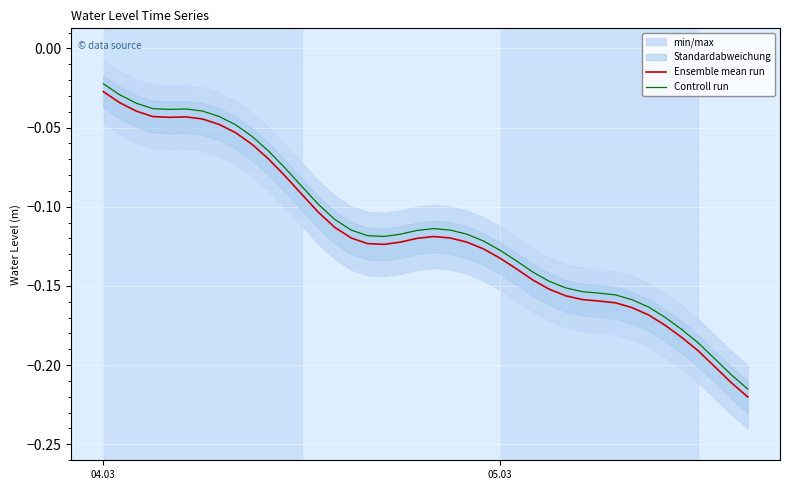

At which category does the chart reach its peak across all series?

04.03